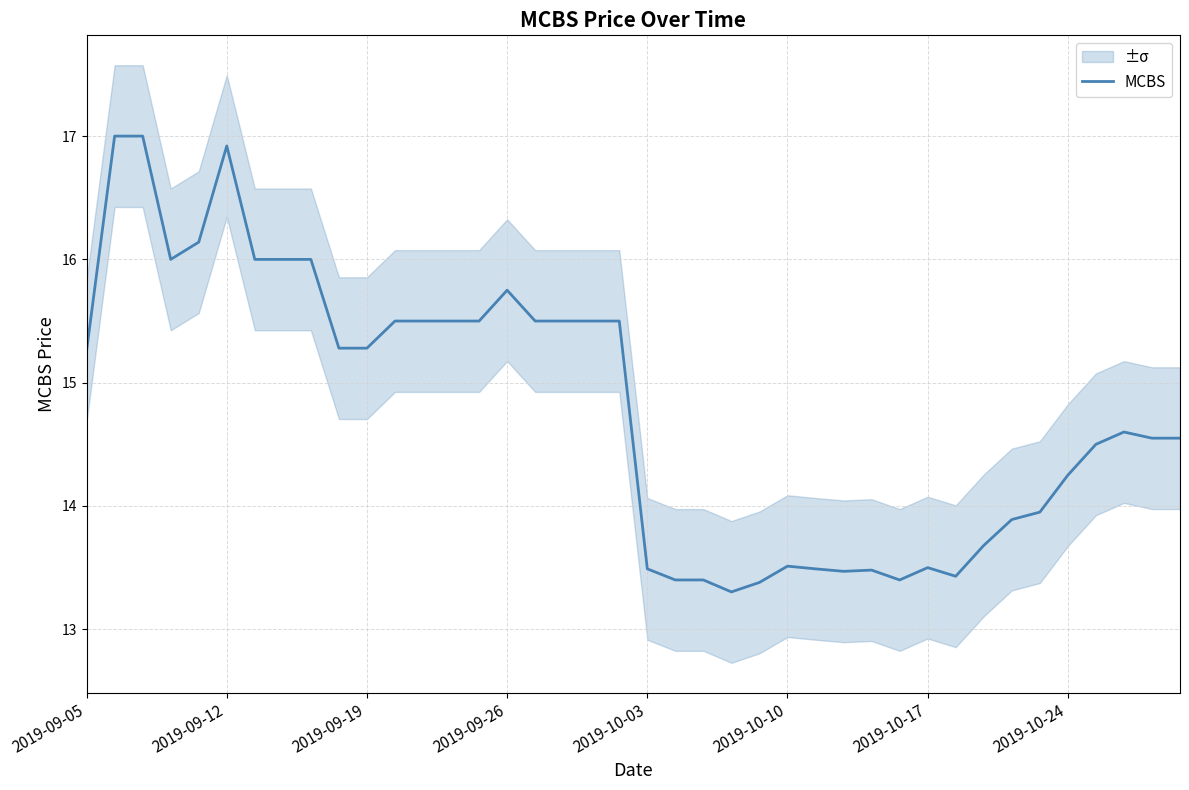

What is the difference between the maximum and minimum values?

3.7